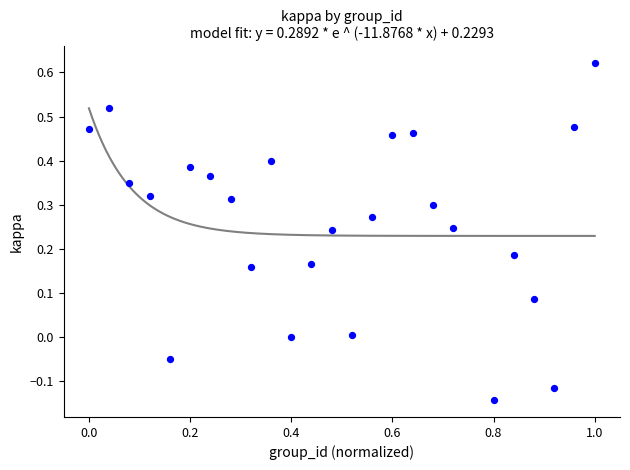

What is the range of Y values (max minus min)?

0.8